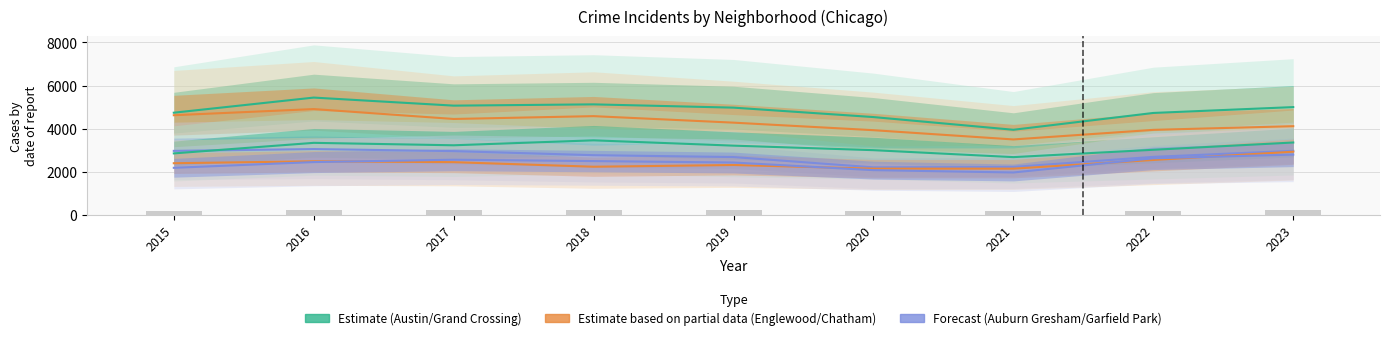

True or false: Chatham has a value of 2178 at 2015.

True